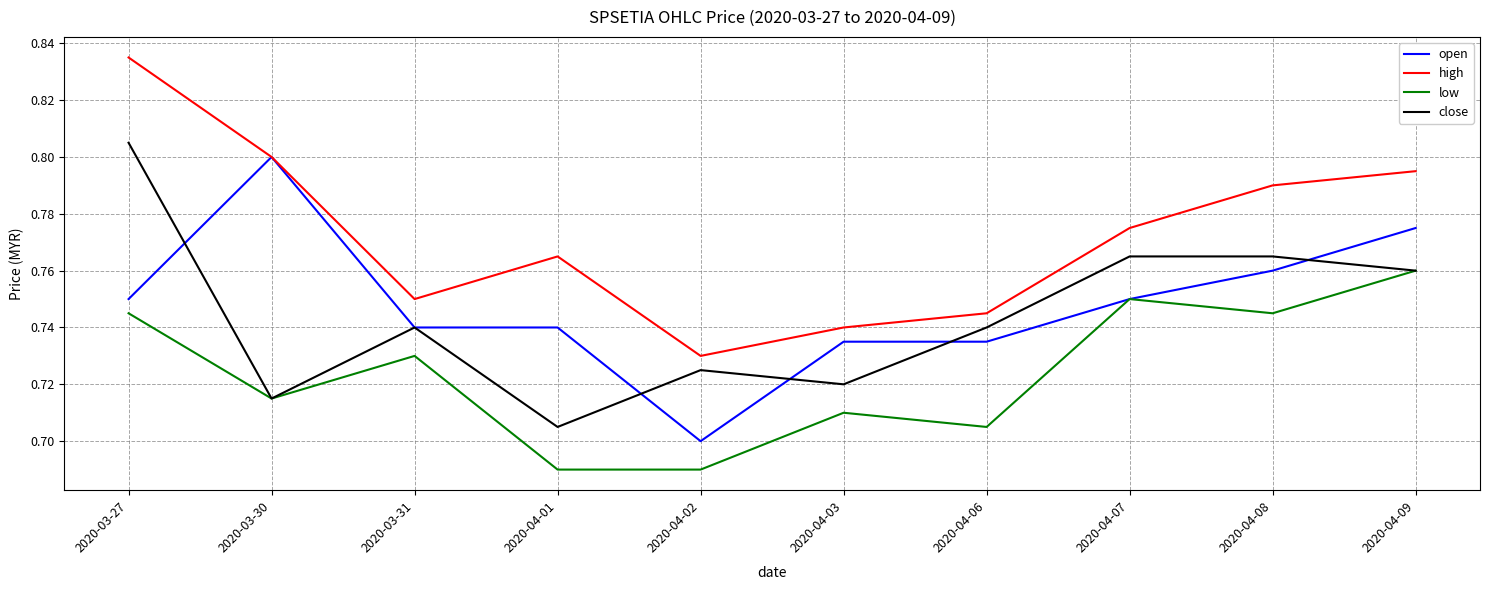

Is it true that open equals 0.7 at 2020-03-31?

True